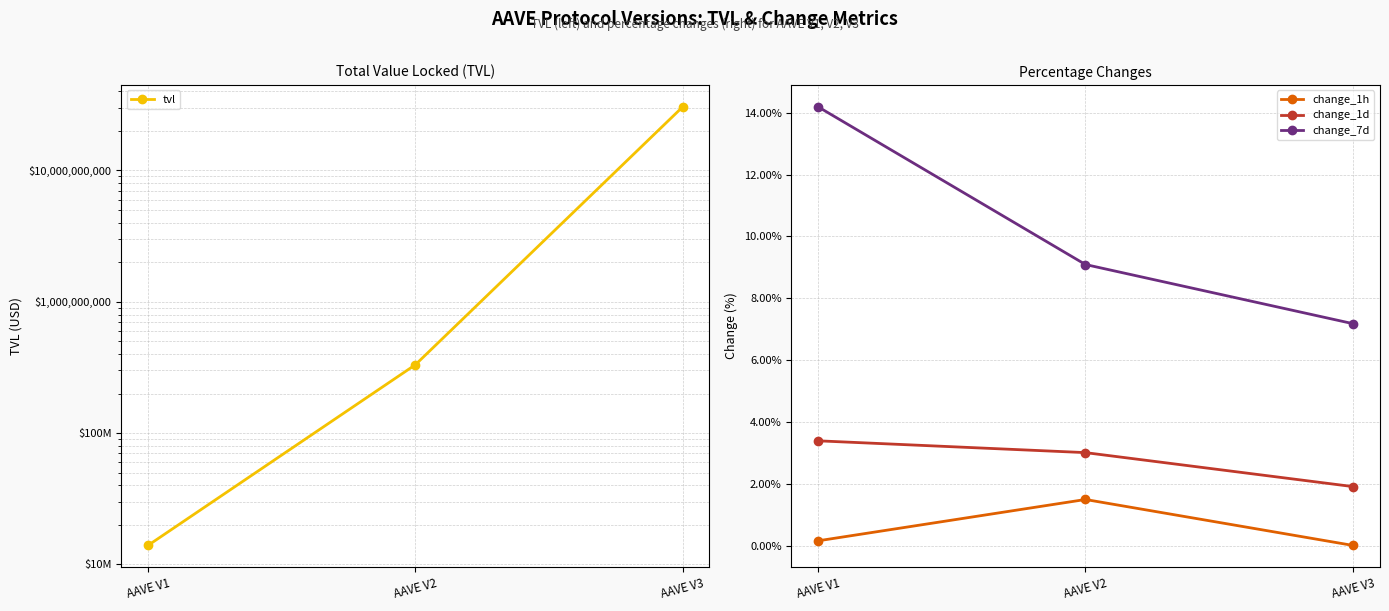

Reading right to left, extract all data points from this chart.

tvl: 30533788023.7	331560647.2	13954362.0
change_1h: 0.0	1.5	0.2
change_1d: 1.9	3.0	3.4
change_7d: 7.2	9.1	14.2